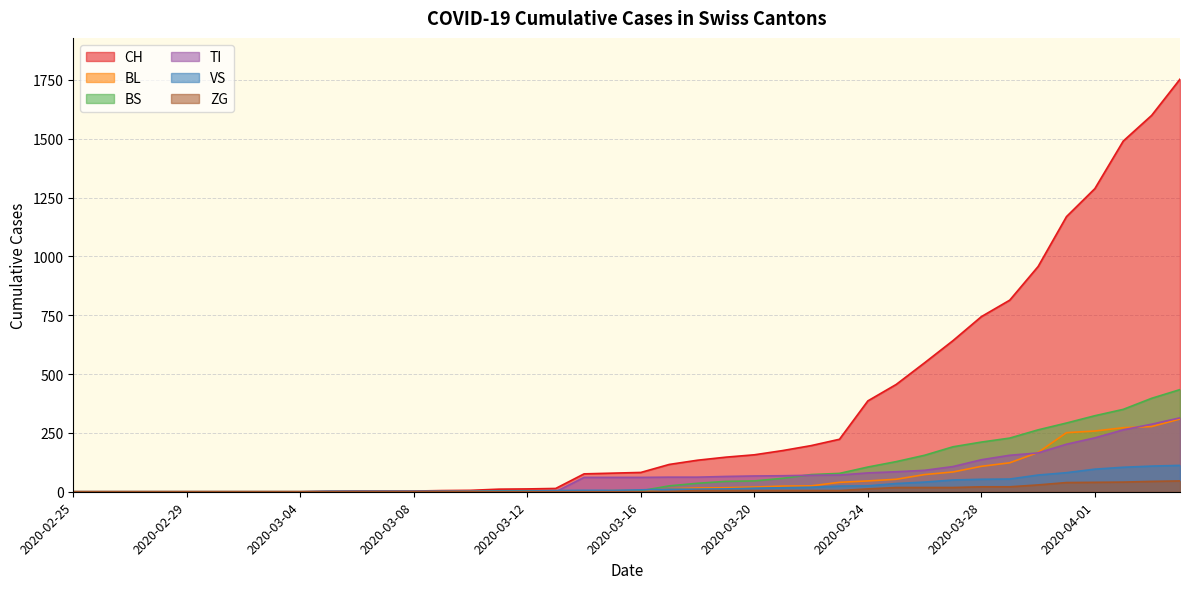

True or false: TI has a value of 61 at 2020-03-16.

True